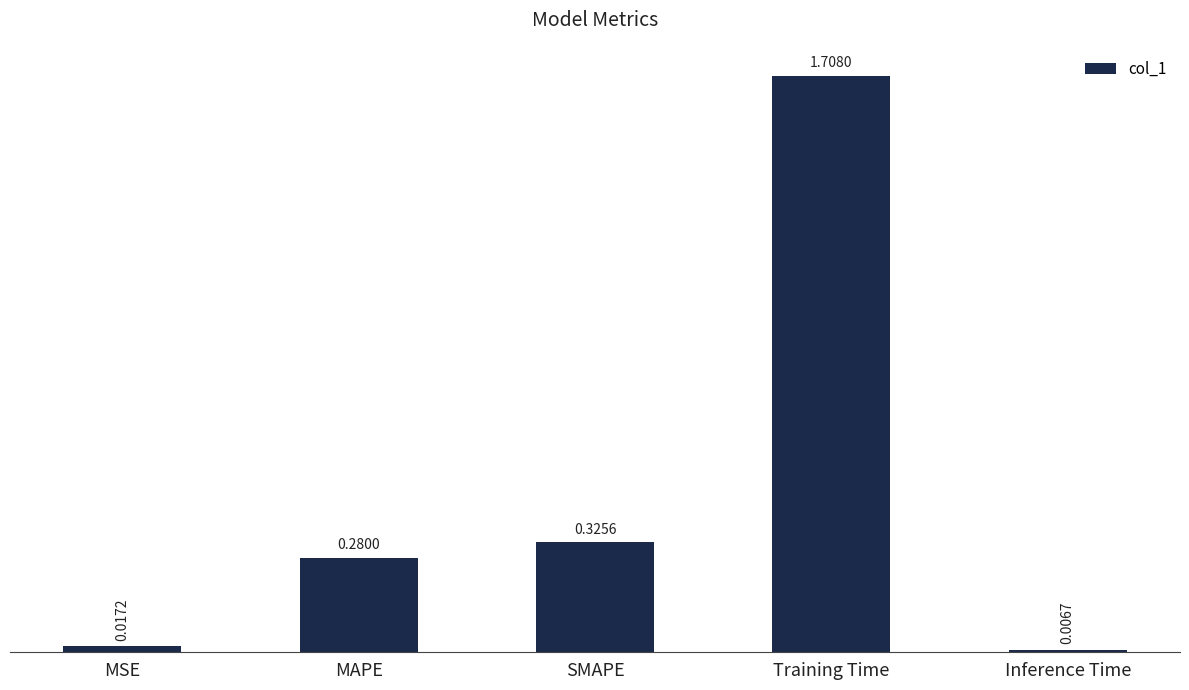

What position from the left is Inference Time?

5